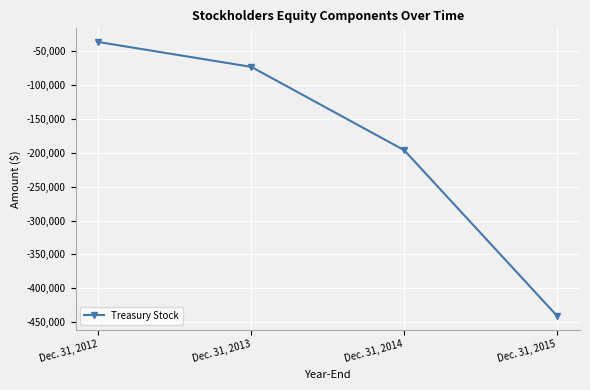

At which category does the chart reach its minimum across all series?

Dec. 31, 2015